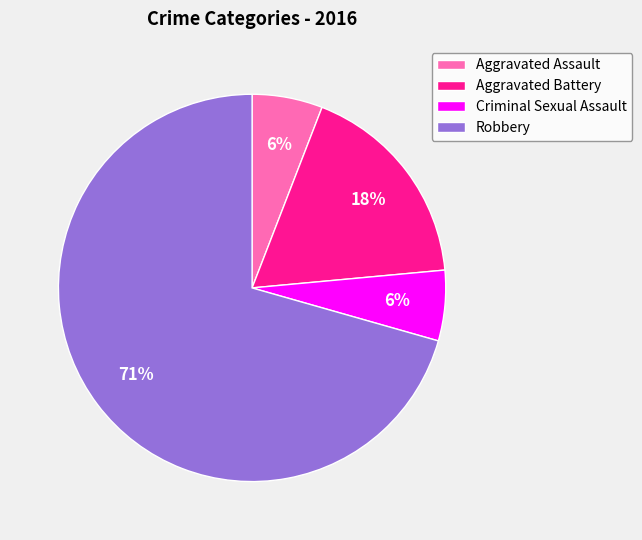

What percentage is the Criminal Sexual Assault slice, to the nearest percent?

6%